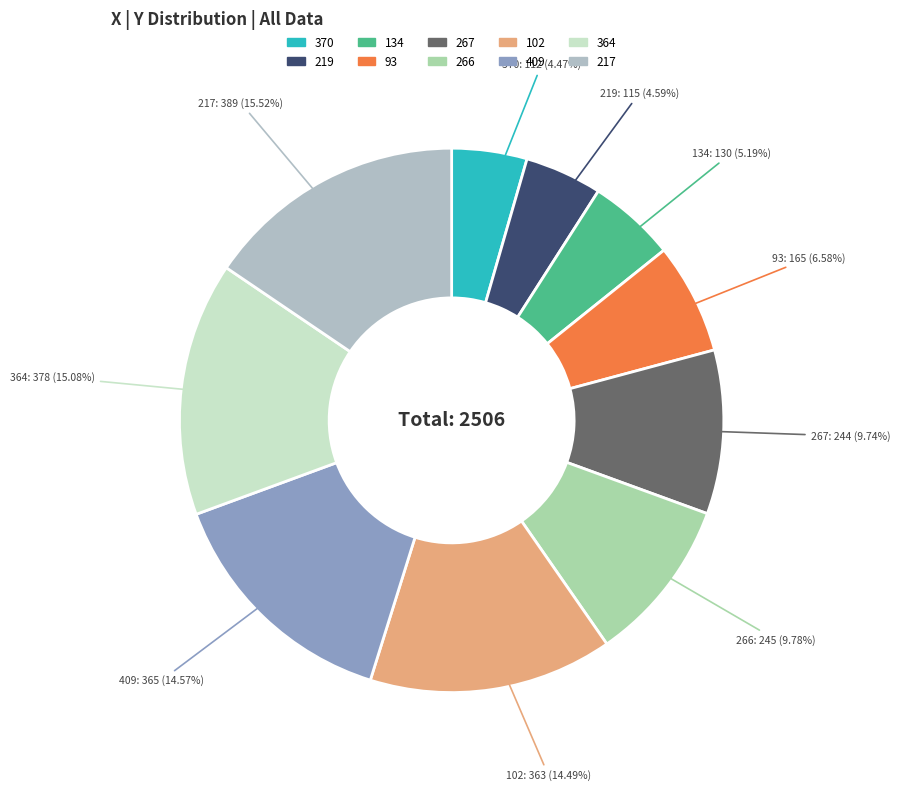

Is the sum of 102 and 364 greater than half?

No